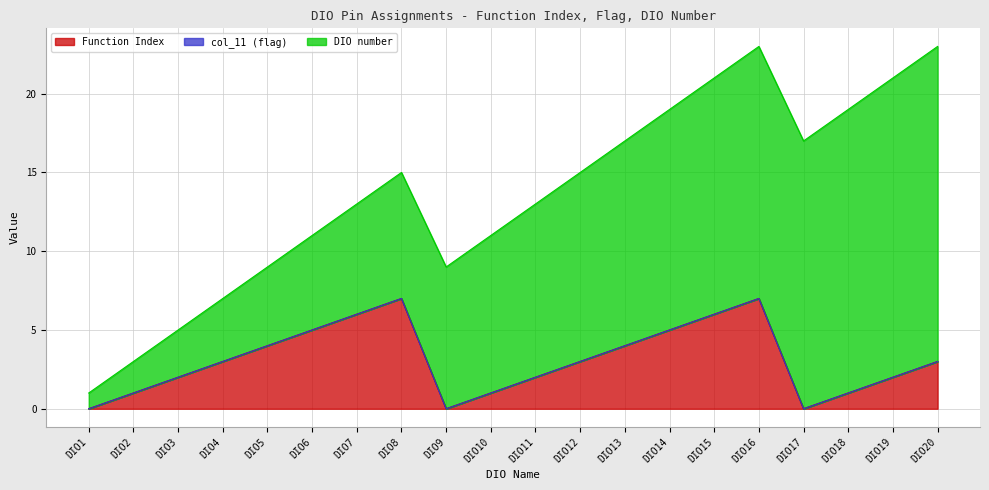

True or false: DIO number and col_11 (flag) intersect in this chart.

False